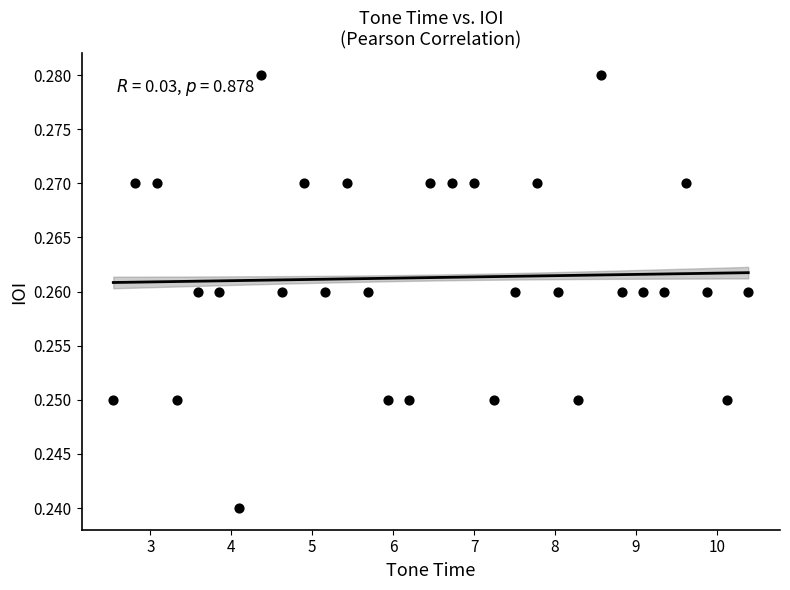

What is the range of X values (max minus min)?

7.9